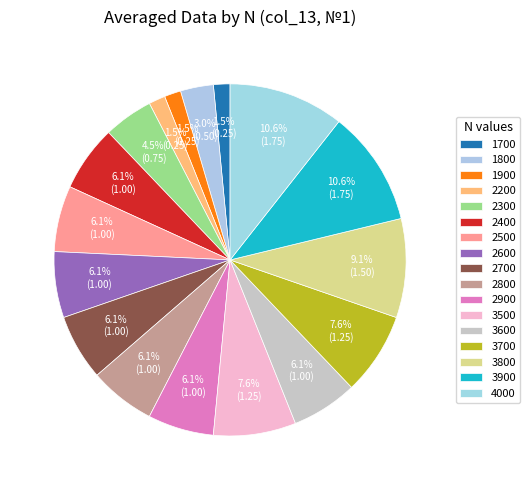

What is the largest slice in the pie chart?

3900